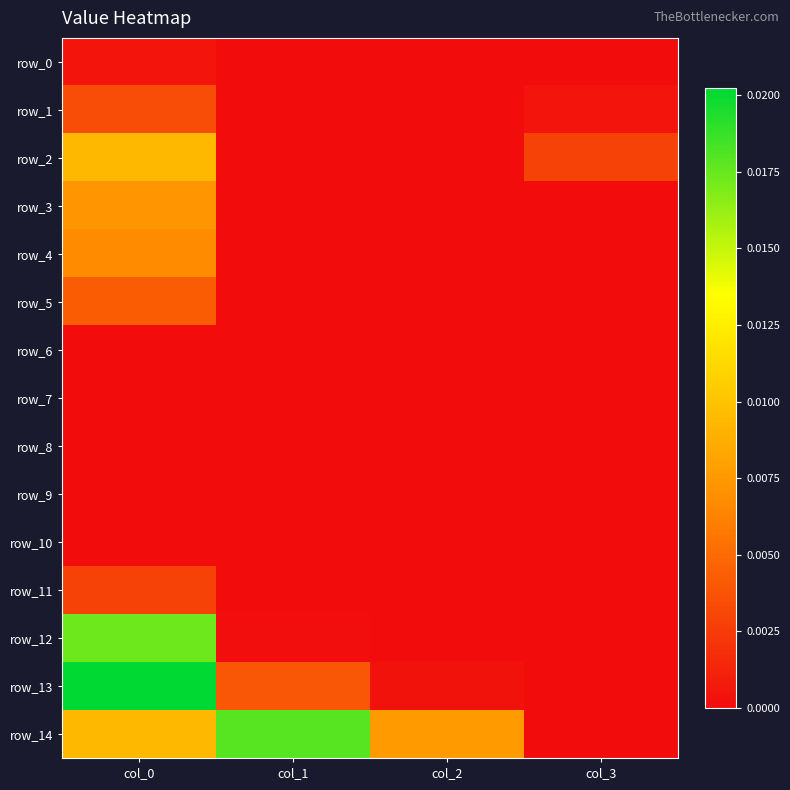

Which series has the largest range (max minus min)?

row_13